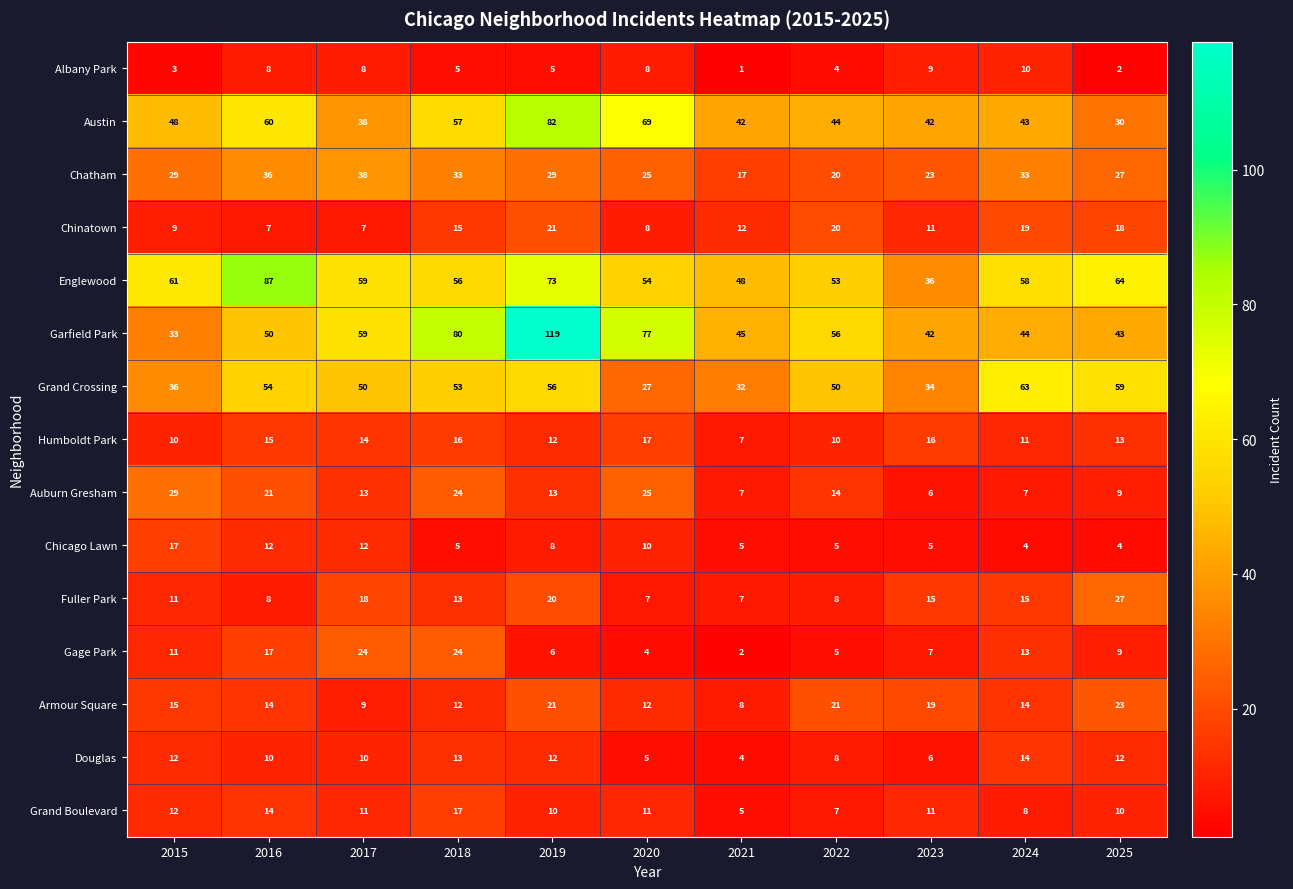

What is the approximate value of Humboldt Park at 2025, to the nearest 5?

15